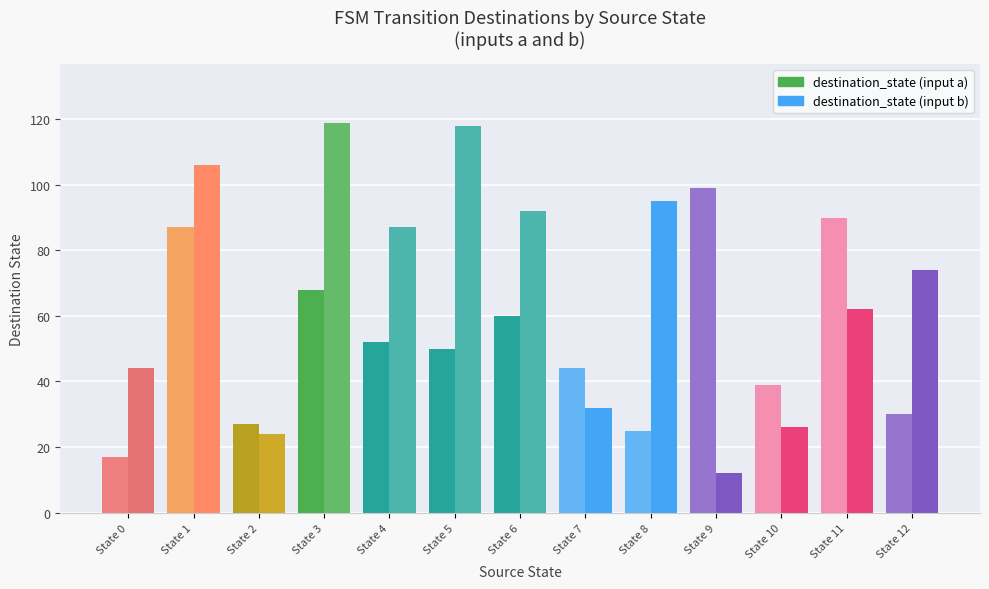

How many categories are shown in the chart?

13